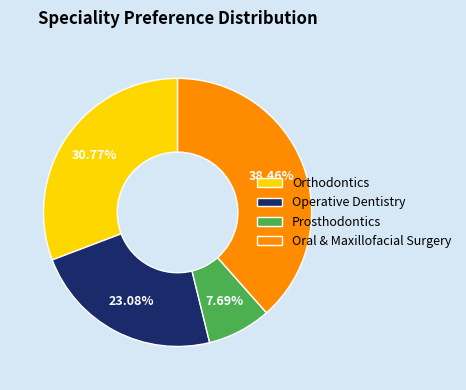

Between Operative Dentistry and Orthodontics, which is larger?

Orthodontics